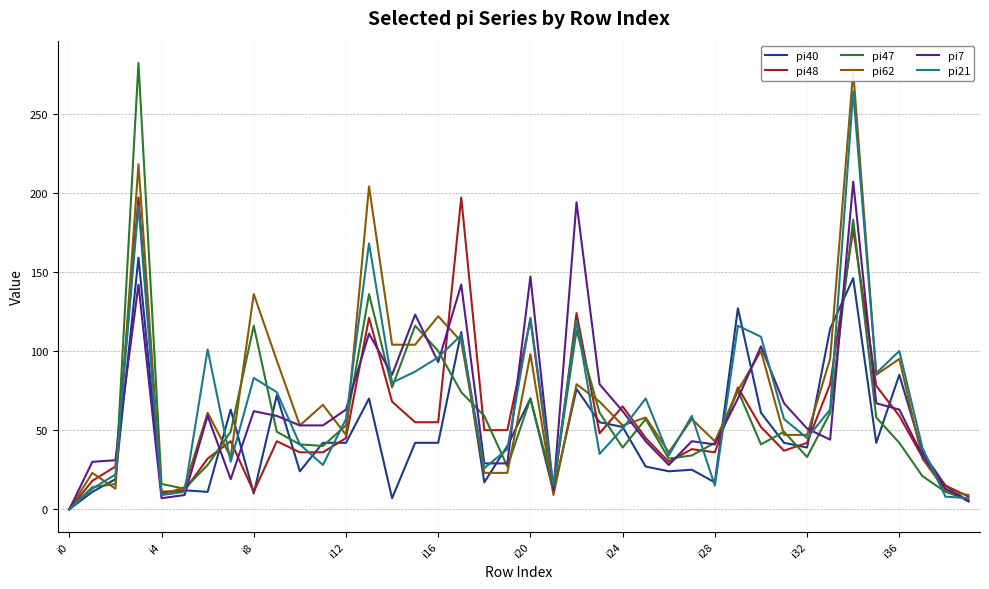

True or false: pi7 has a value of 97 at i36.

False